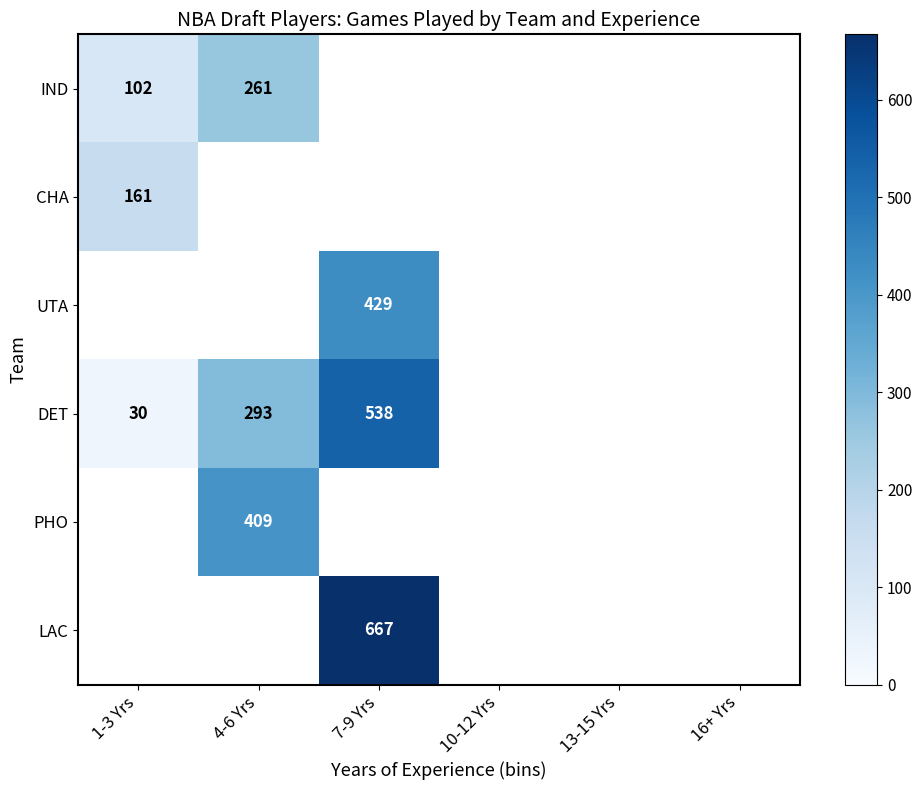

What is the greatest value displayed?

667.0